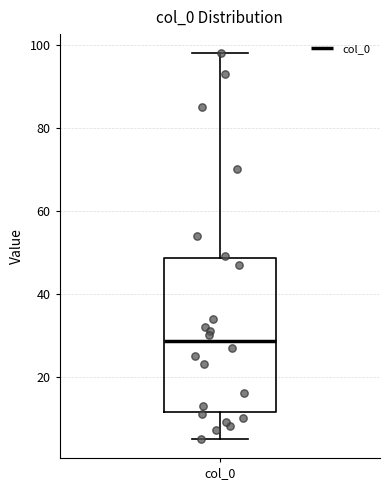

Read this box plot against the y-axis: the position of the median line, the range covered by the box, and the ends of both whiskers. The values are not printed on the chart, so give them approximately, as read against the axis.

median 28, box 12 to 48, whiskers 6 to 98